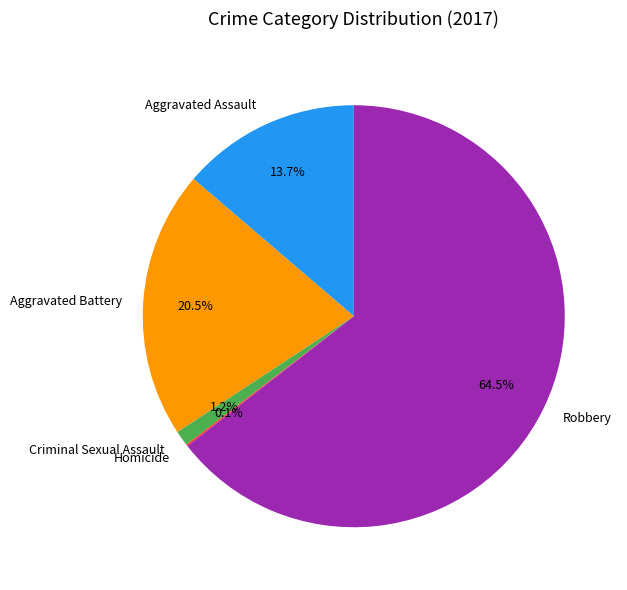

To the nearest percent, what percentage of the pie is Aggravated Assault?

14%